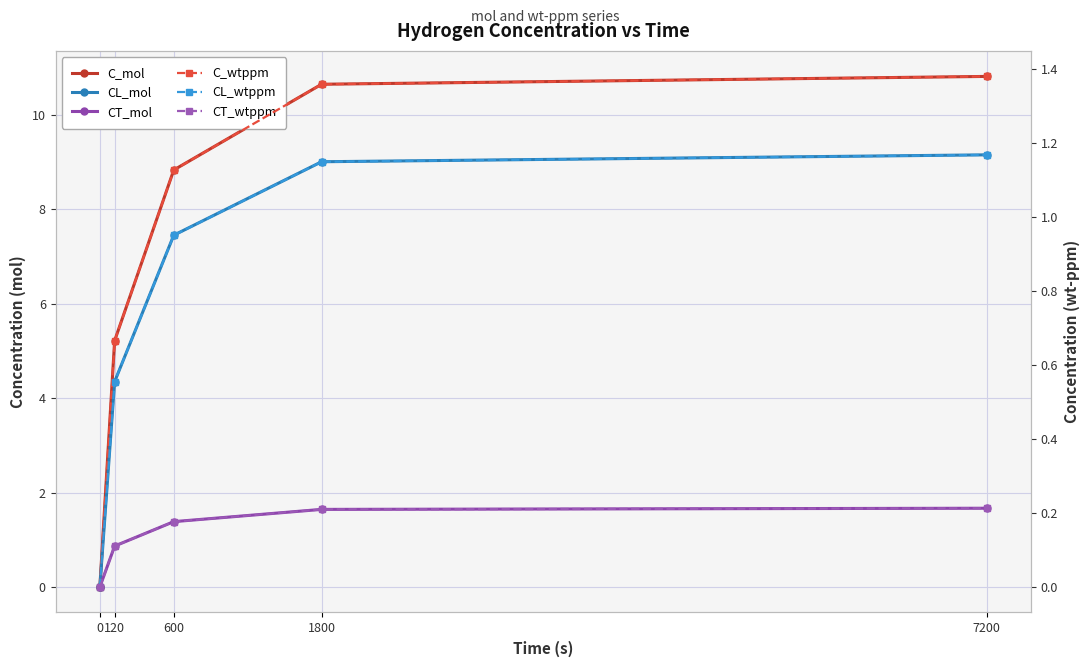

What is the difference between the second highest and minimum values in the CL_mol series?

9.0